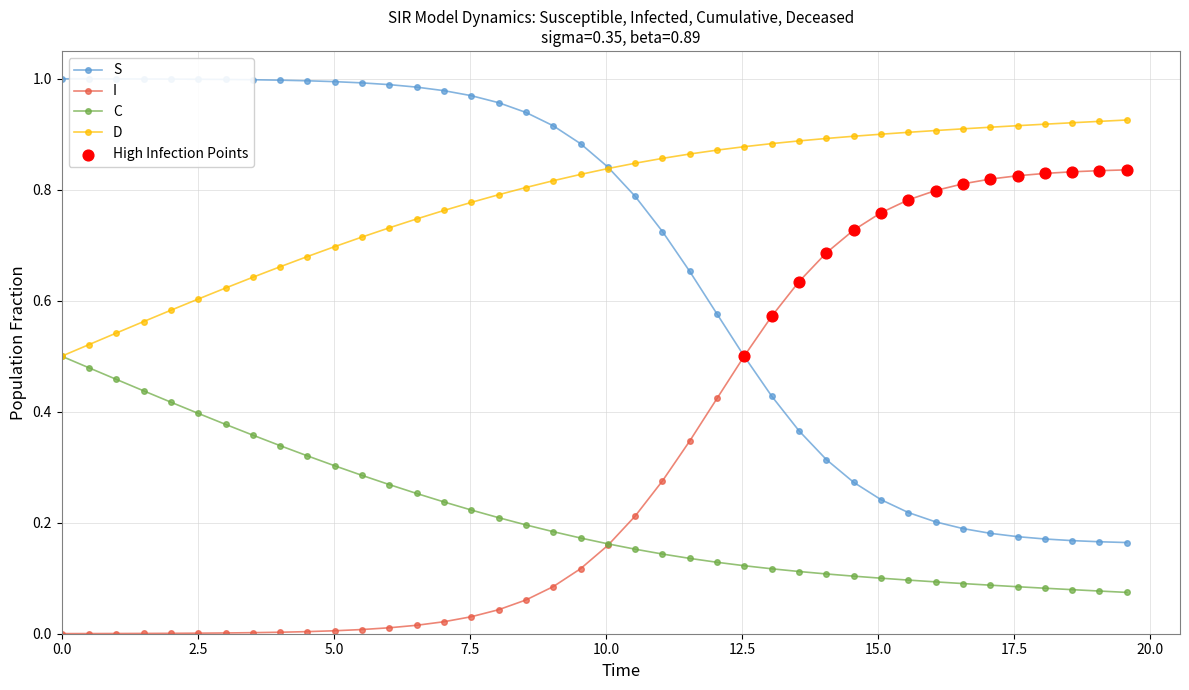

Which series has the largest total across all categories?

D